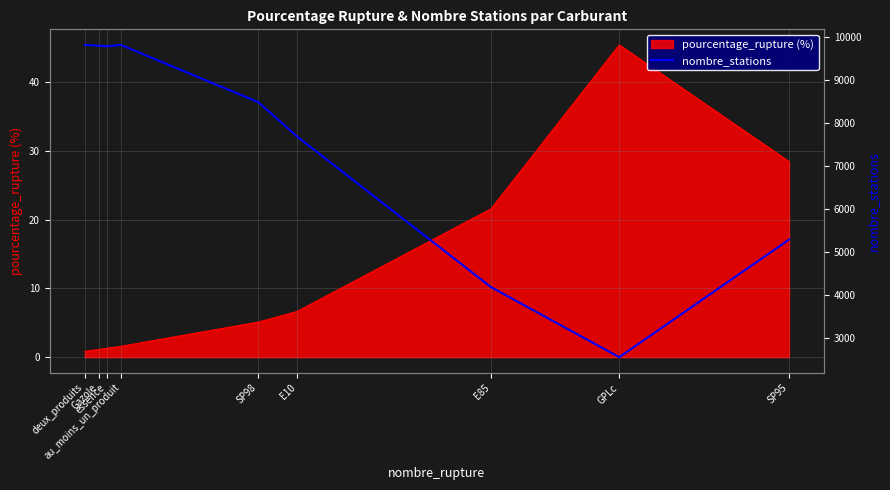

True or false: the data shows 8475 at SP98.

True